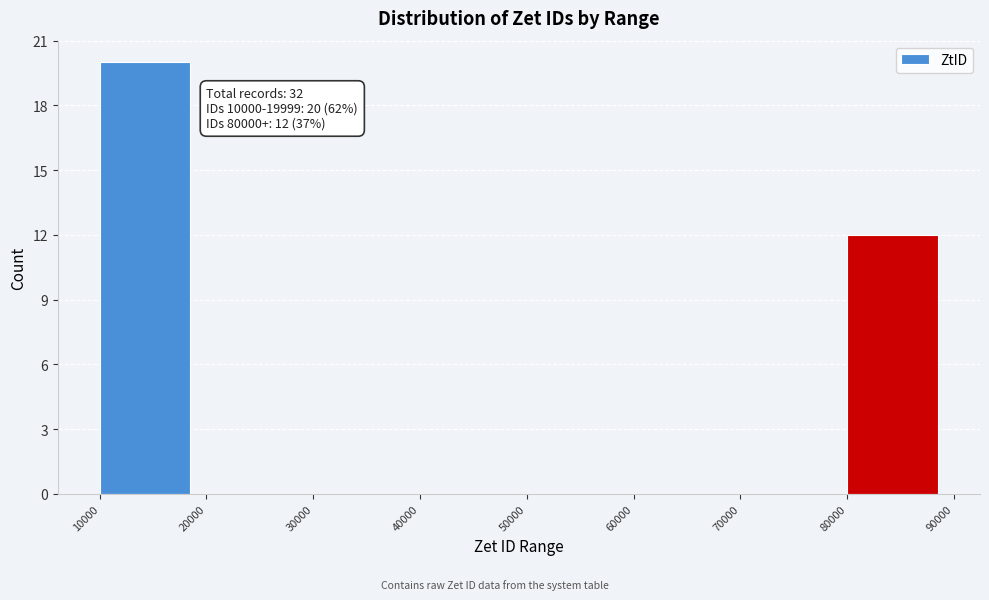

Over which range of the x-axis is the bar tallest?

10000 to 20000